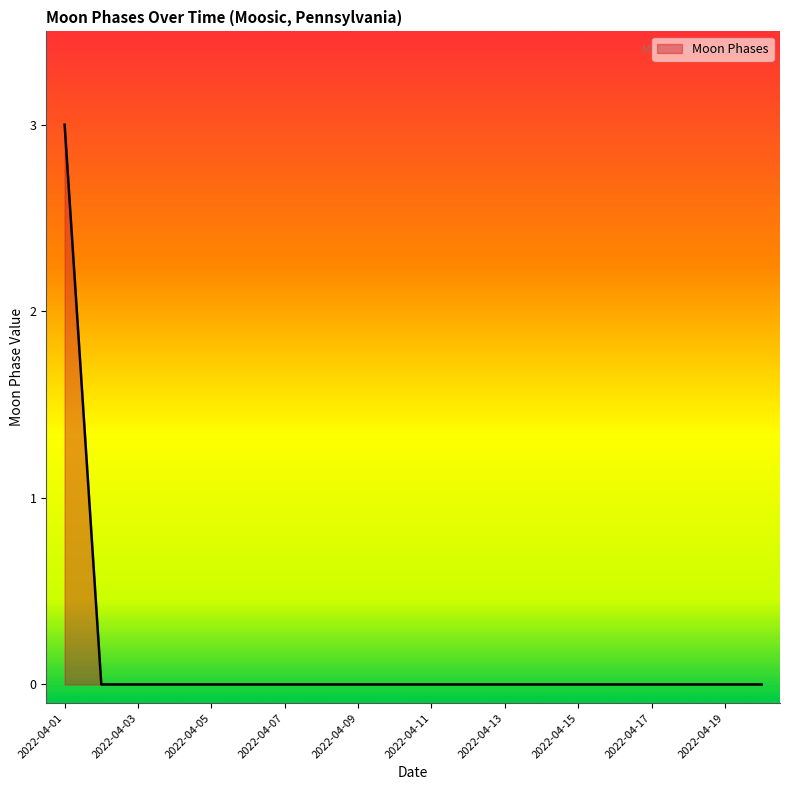

What is the maximum value shown in the chart?

3